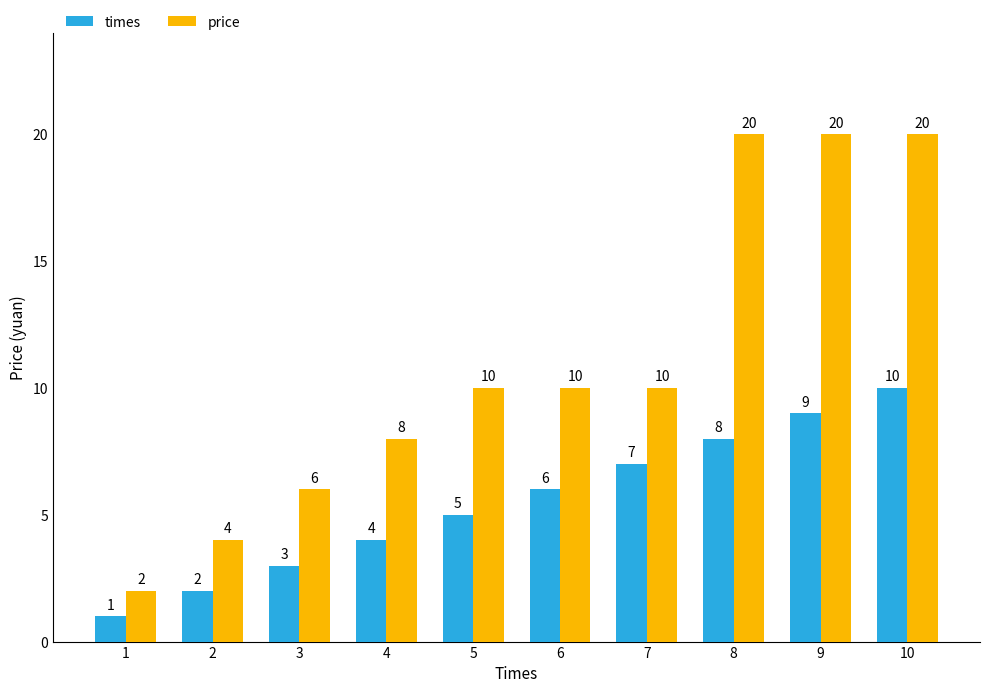

At how many categories does at least one series exceed 1?

10